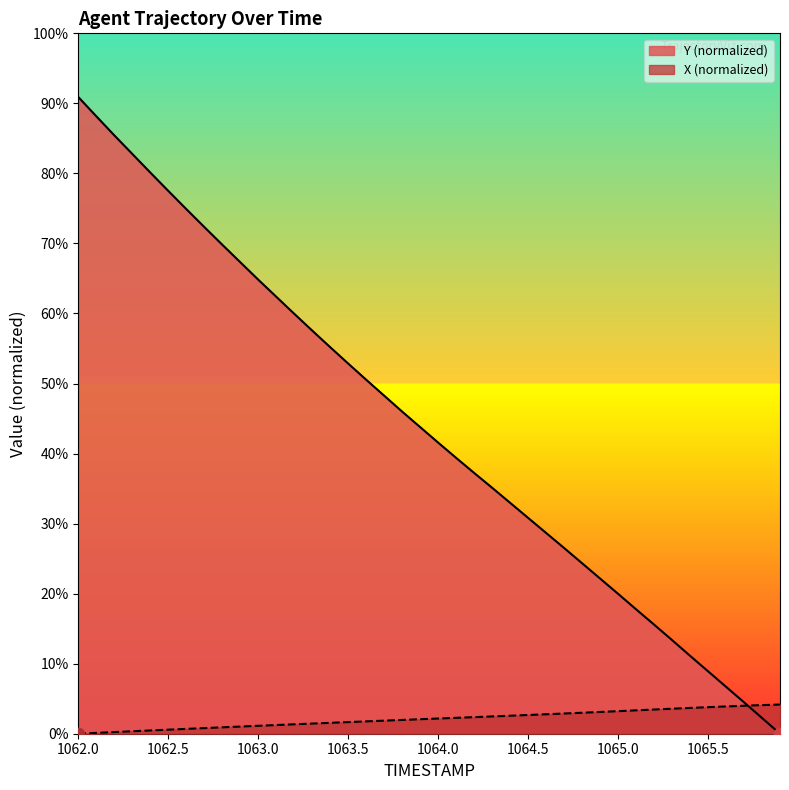

What are all the series names shown in the legend?

Y (normalized), X (normalized)